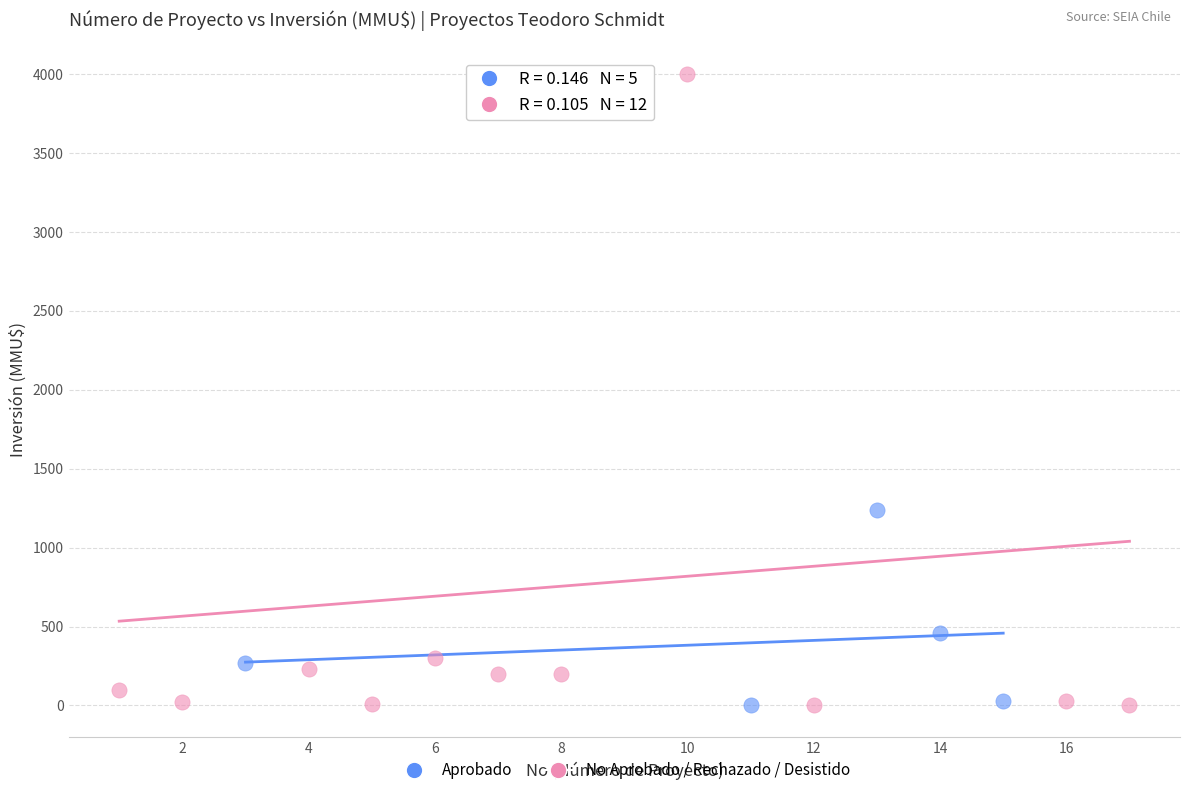

Which series has the widest spread of Y values?

No Aprobado / Rechazado / Desistido